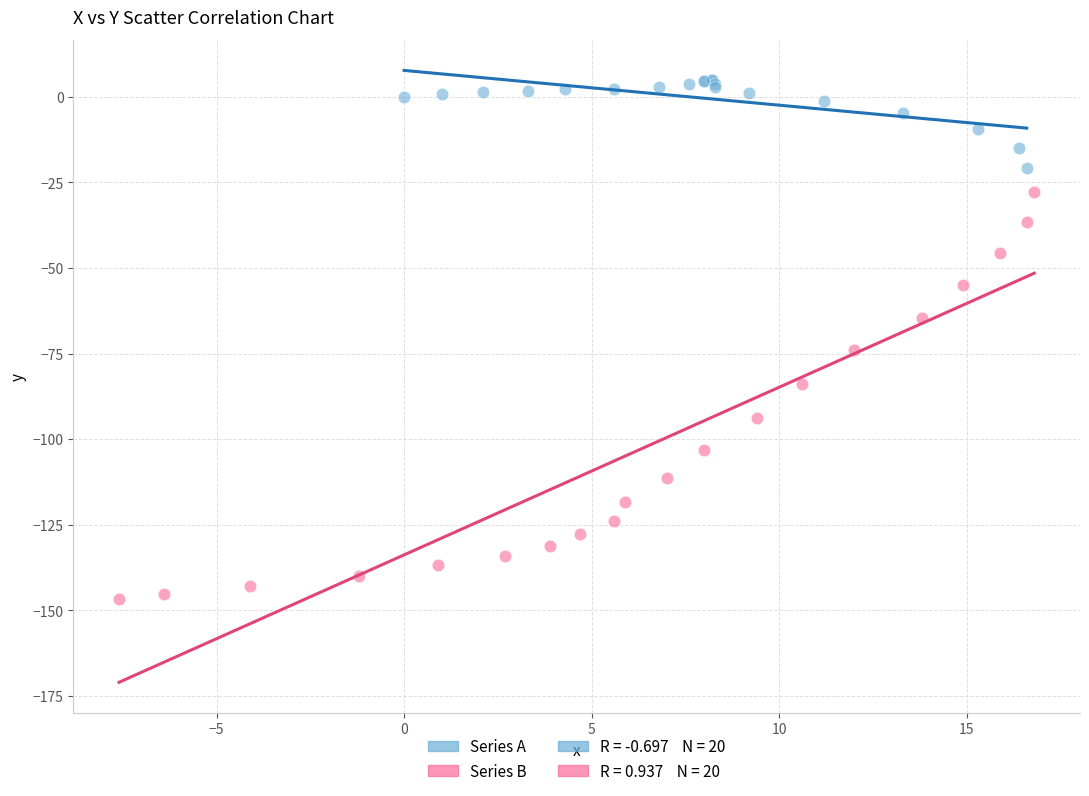

Which series contains the highest Y value?

Series A